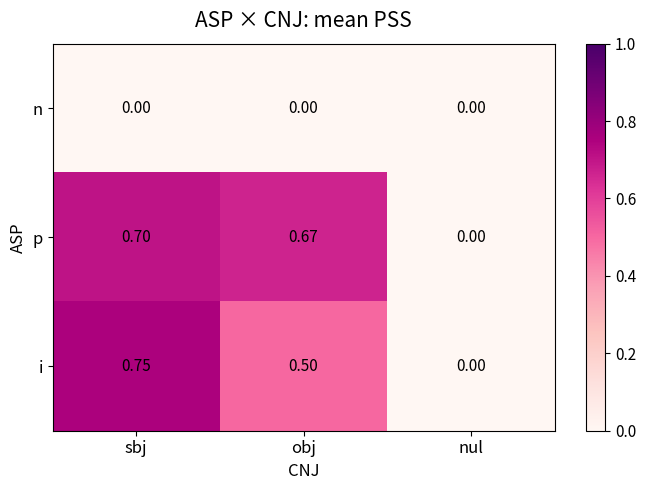

Which series has the largest range (max minus min)?

i